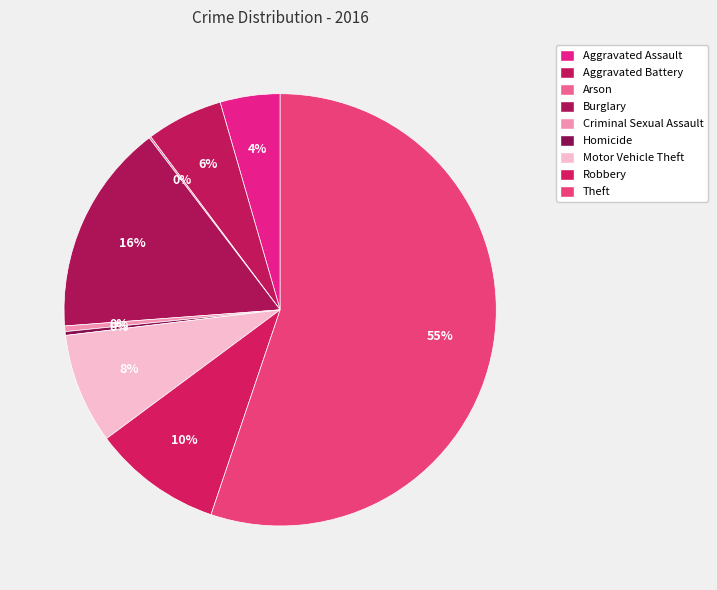

What is the ratio of the value at Homicide to the value at Aggravated Assault?

0.1